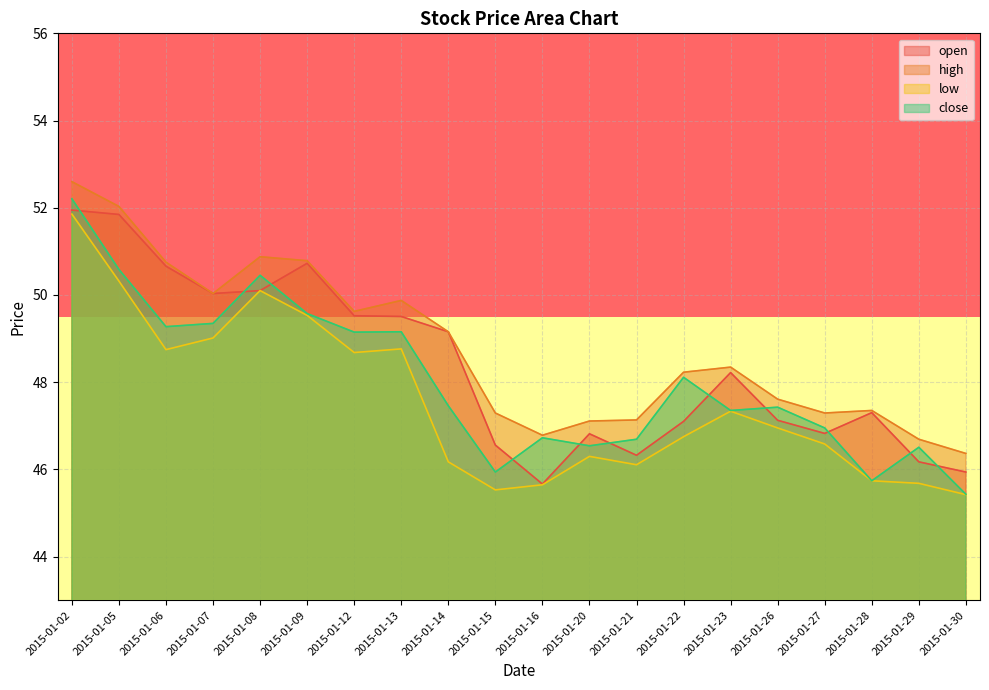

Is the value of close at 2015-01-02 greater than the value of high at 2015-01-16?

Yes